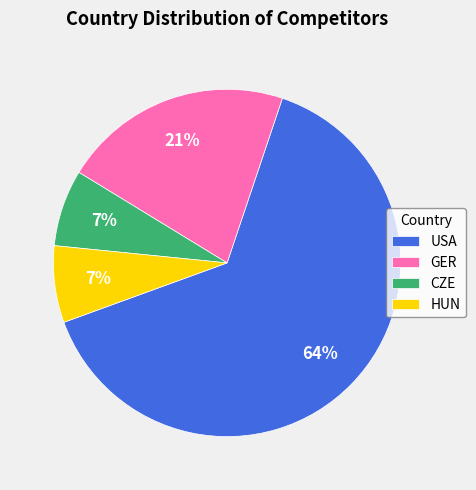

Is the sum of HUN and CZE greater than half?

No